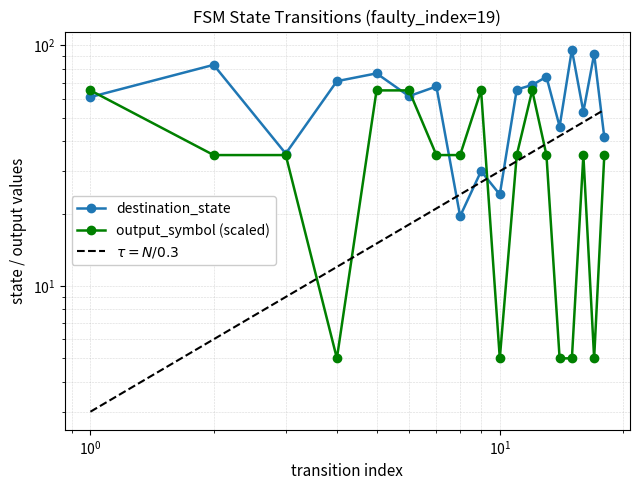

How many interior local valleys does the destination_state series have?

6